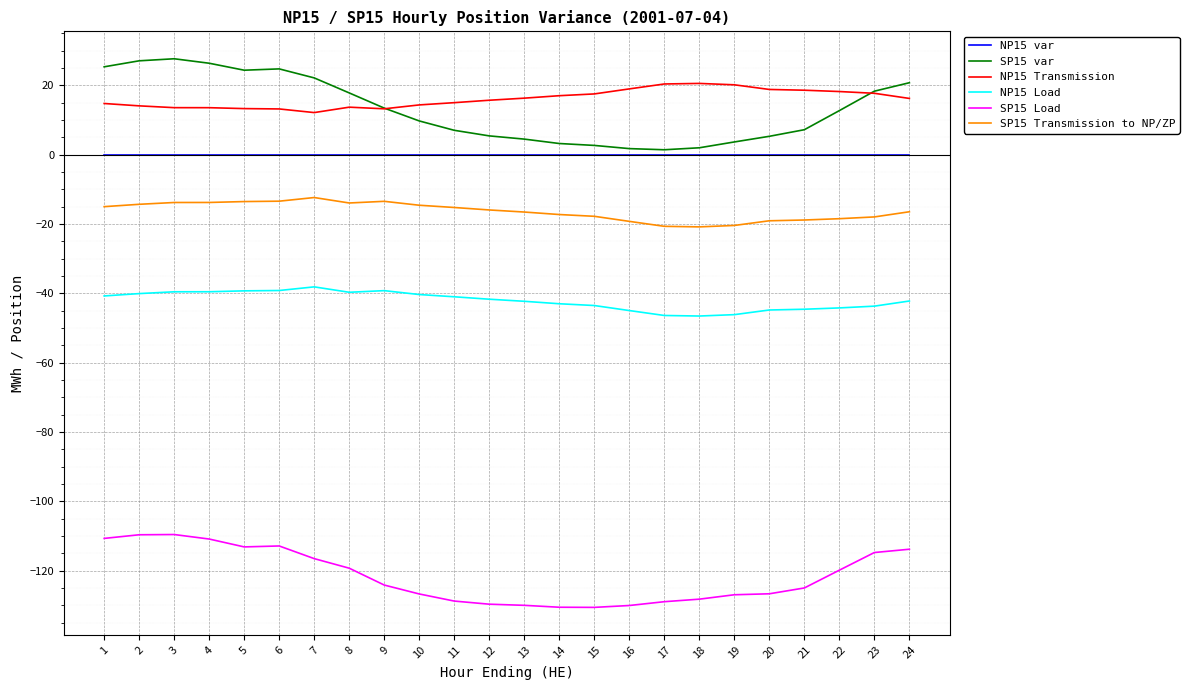

True or false: SP15 Load and NP15 Load cross at least once.

False